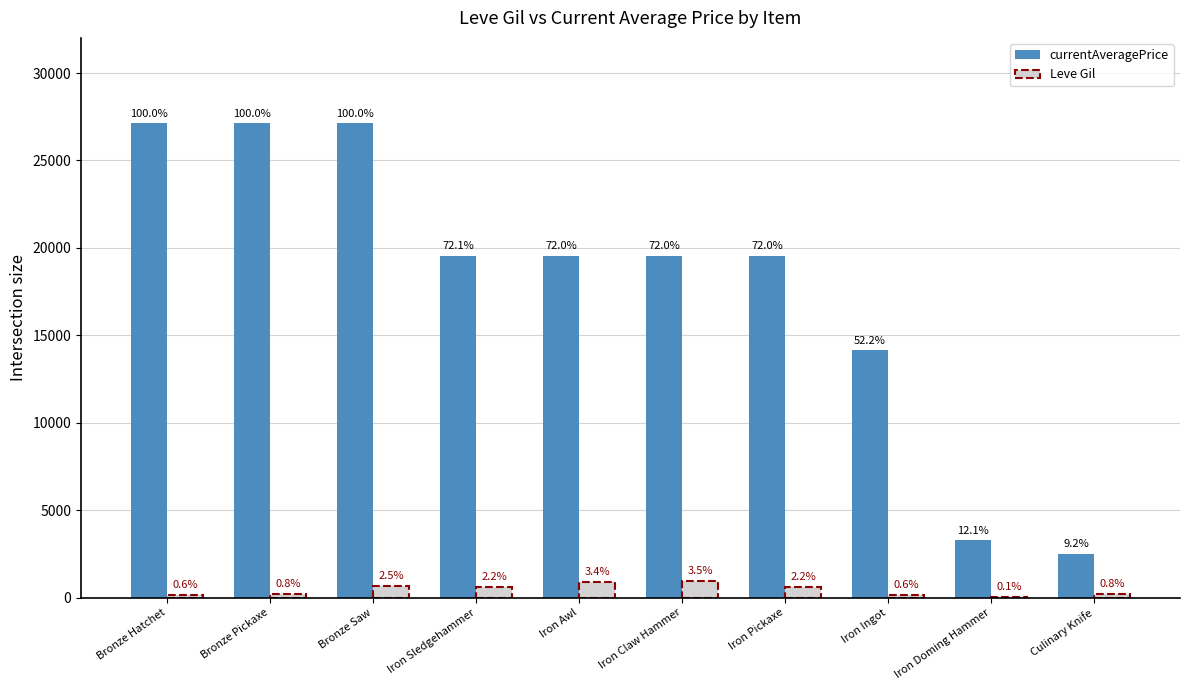

What is the sum of all currentAveragePrice values?

179466